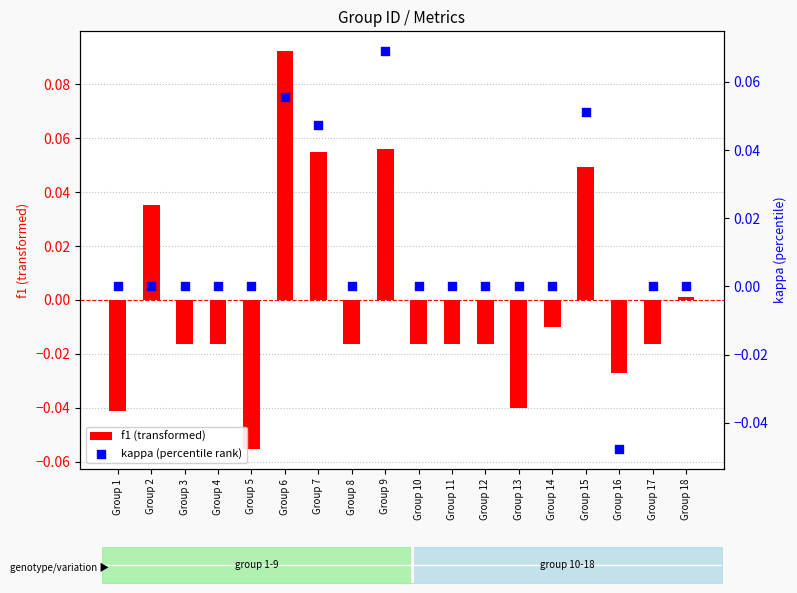

Which series reaches the minimum Y coordinate?

f1 (transformed)